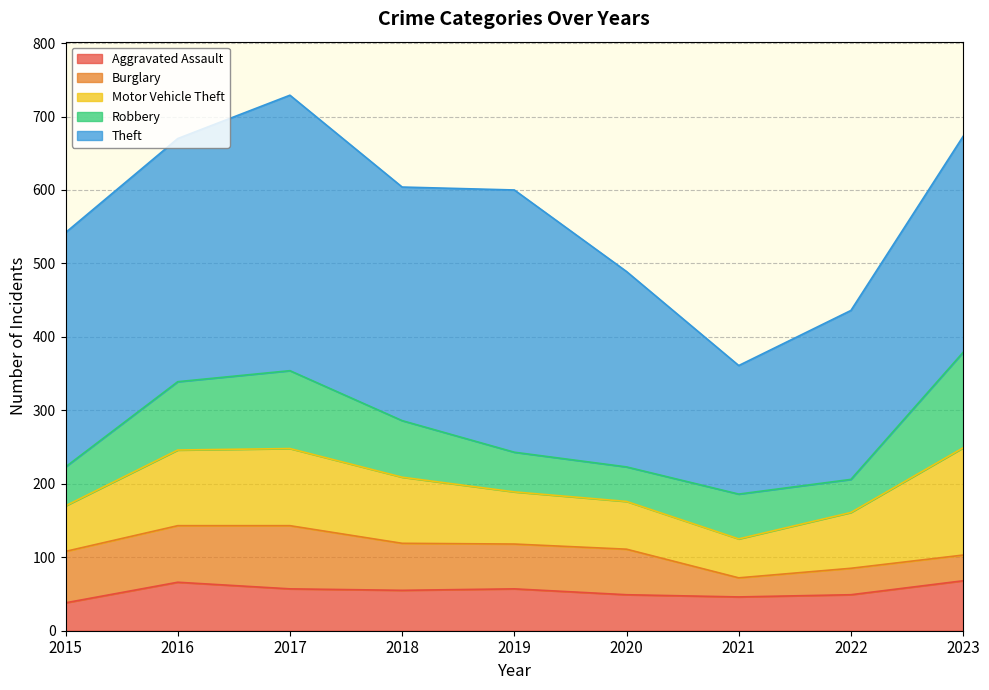

Which label corresponds to the smallest value in the chart?

2021